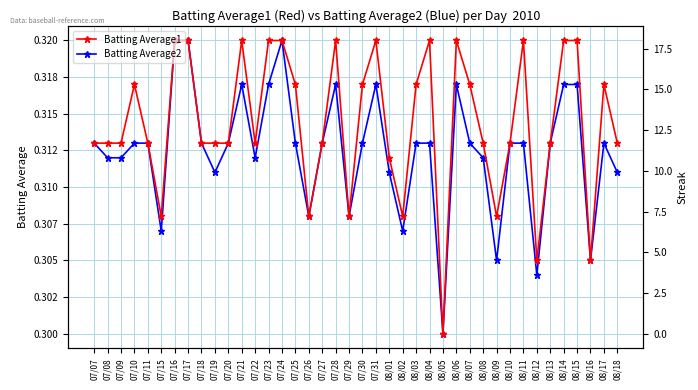

Where do Batting Average2 and Streak first cross each other?

07/08 and 07/09